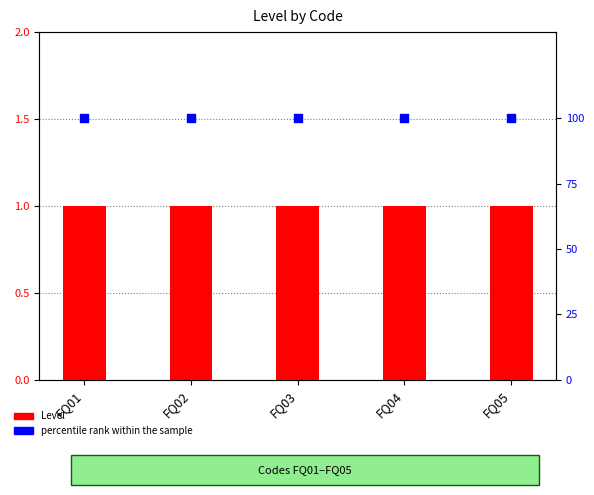

What are all the series names shown in the legend?

Level, percentile rank within the sample